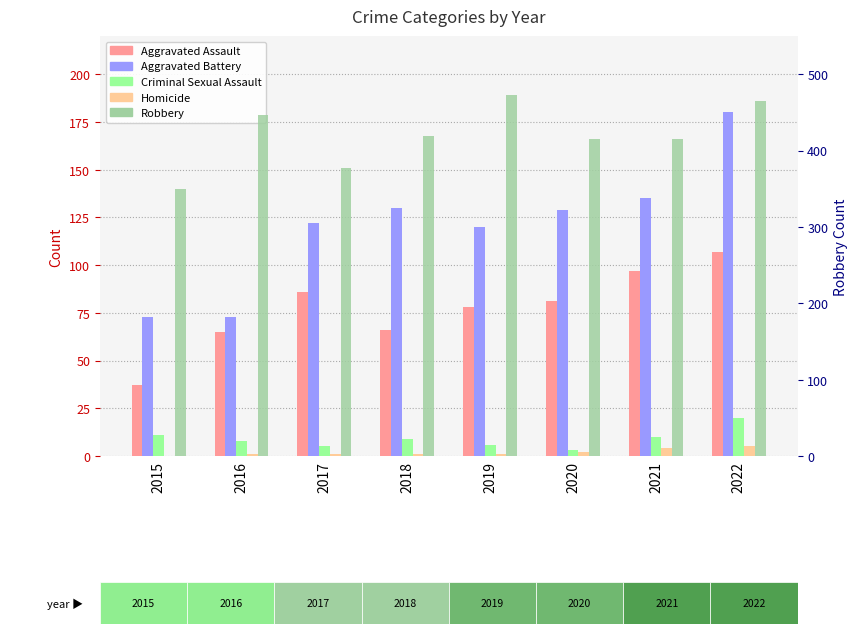

What is the maximum value for Aggravated Battery?

180